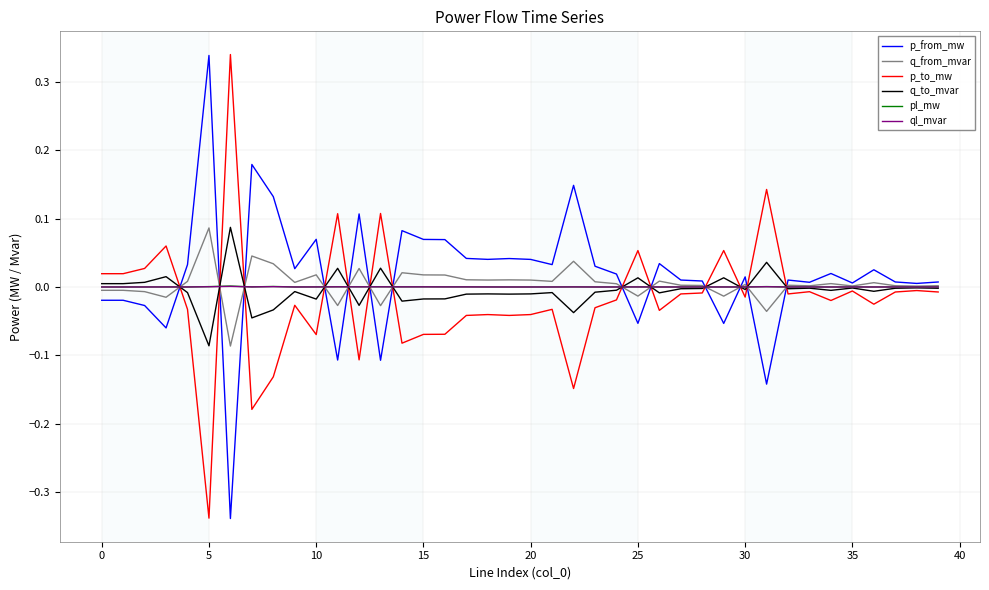

True or false: q_from_mvar and ql_mvar intersect in this chart.

True